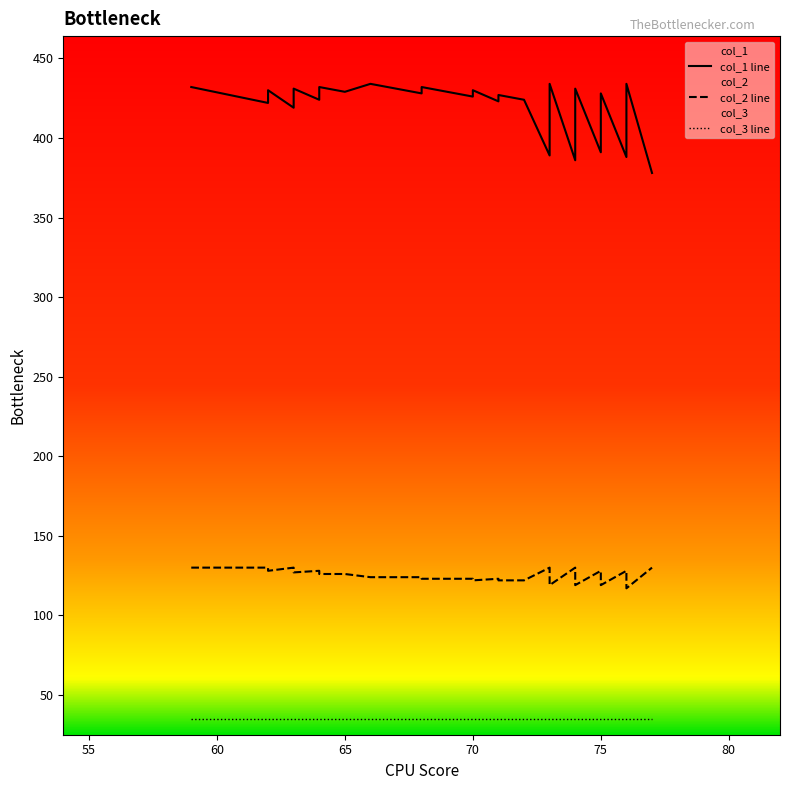

What is the difference between the maximum and second lowest values in the col_1 series?

48